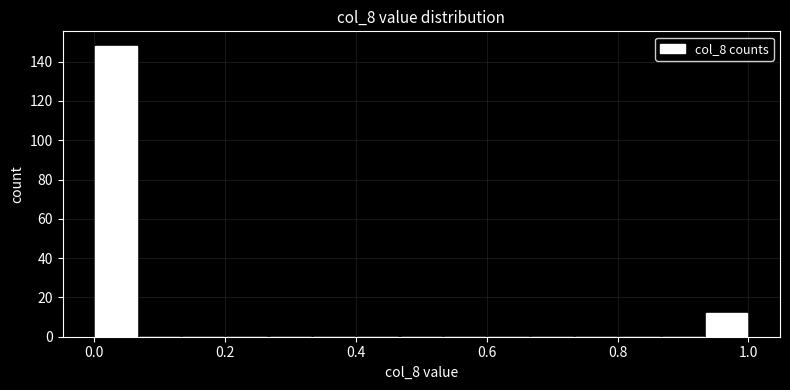

Around what value on the x-axis is the tallest bar? Give the approximate position of its centre, as read against the axis.

0.04